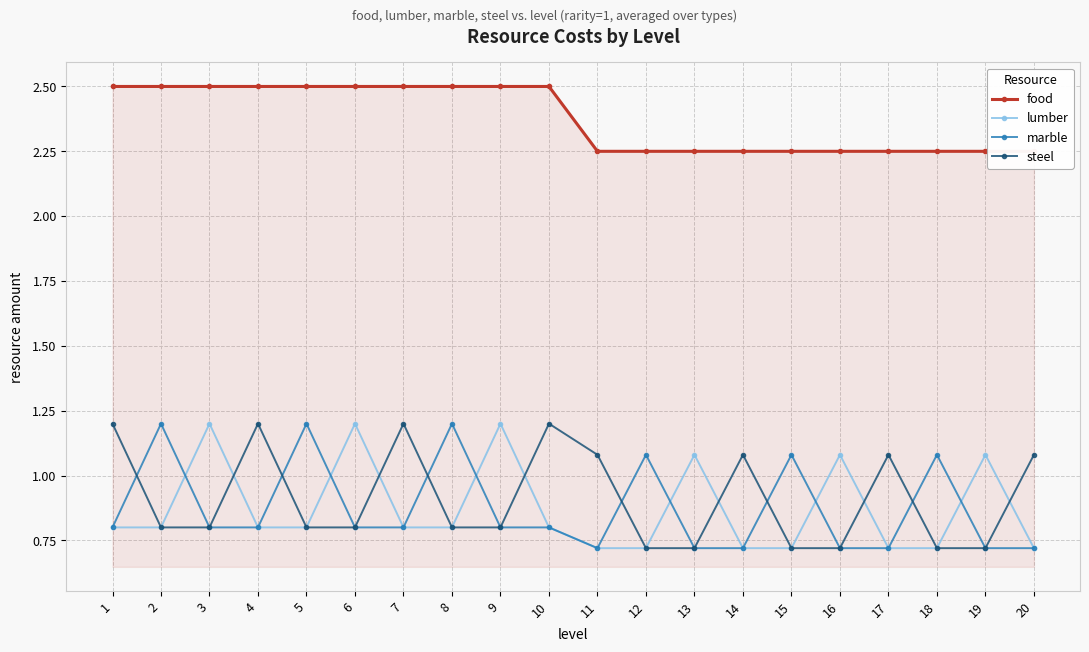

True or false: food and marble intersect in this chart.

False